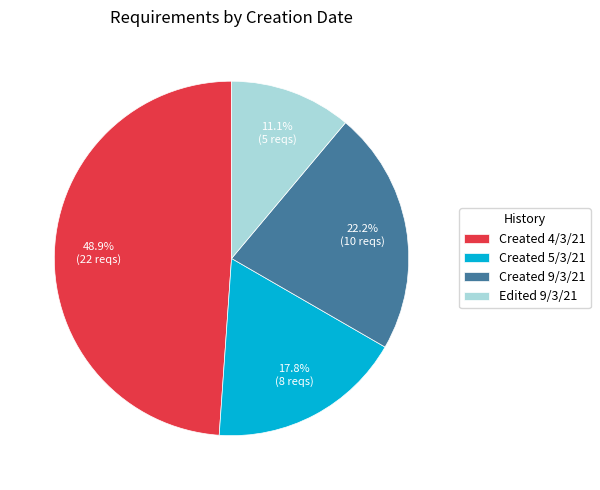

The Edited 9/3/21 slice represents 21% of the pie. True or false?

False